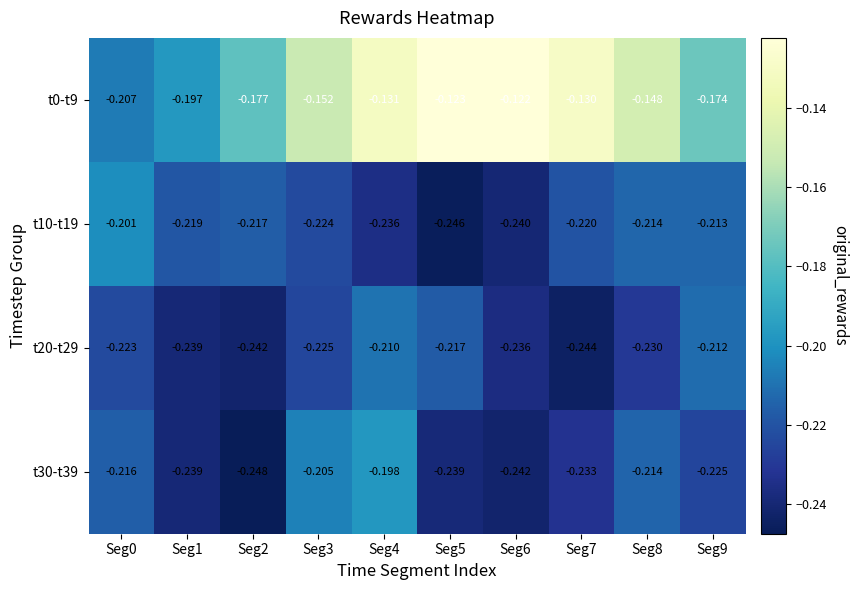

Is the value of t20-t29 at Seg8 greater than the value of t10-t19 at Seg9?

No